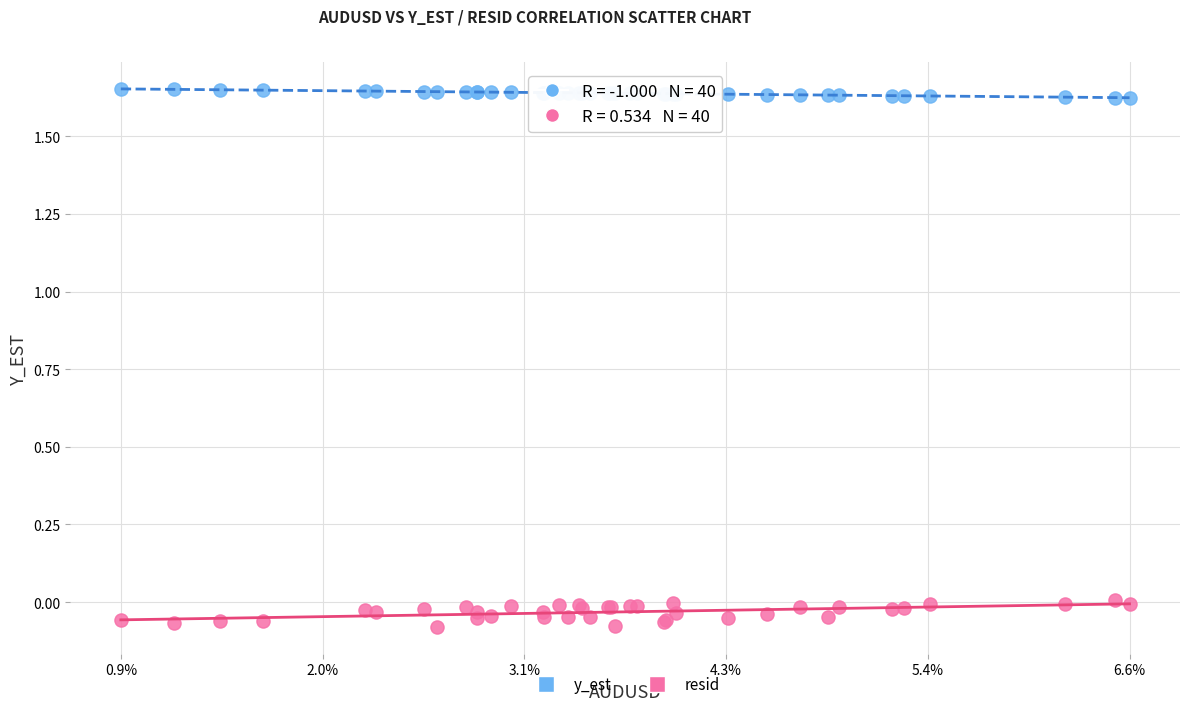

Which series has the widest spread of Y values?

resid